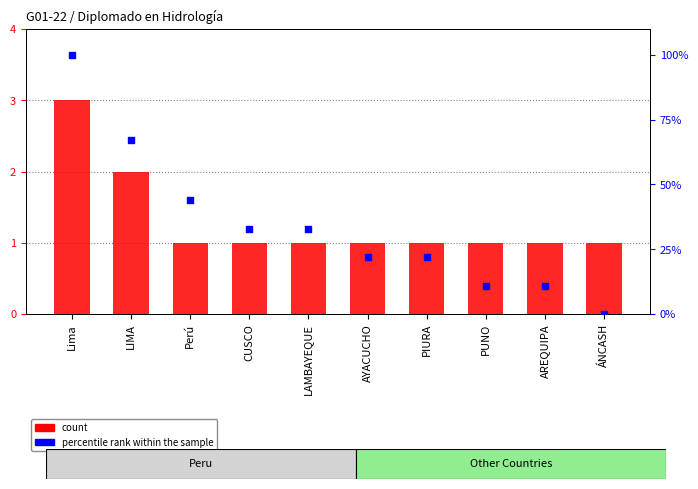

Which series reaches the maximum Y coordinate?

percentile rank within the sample